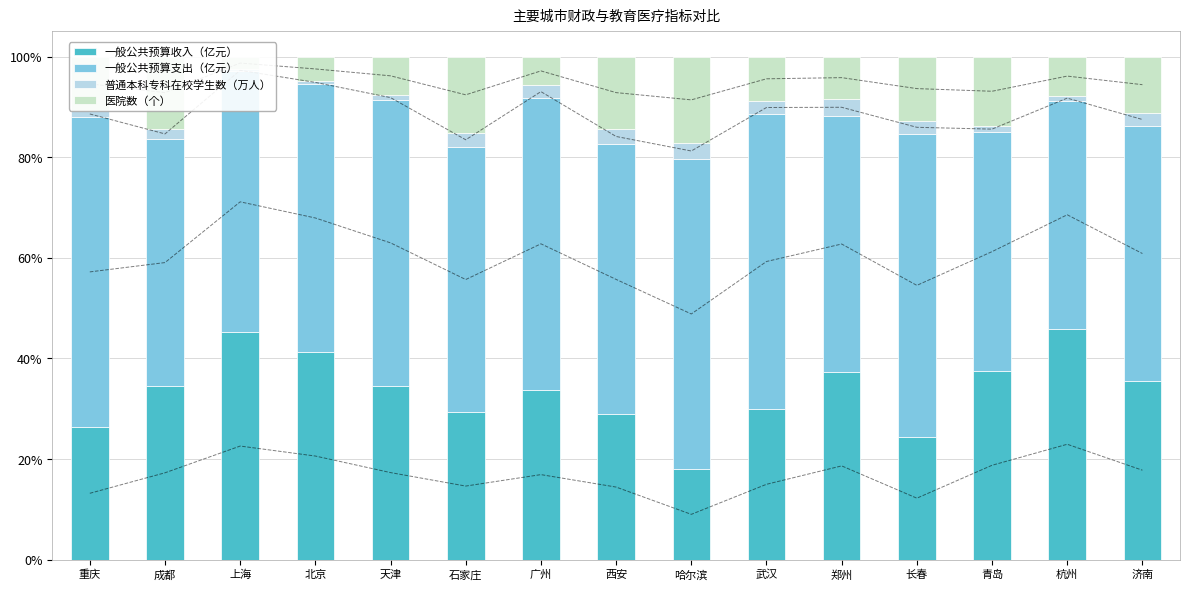

How many groups of bars are there?

15